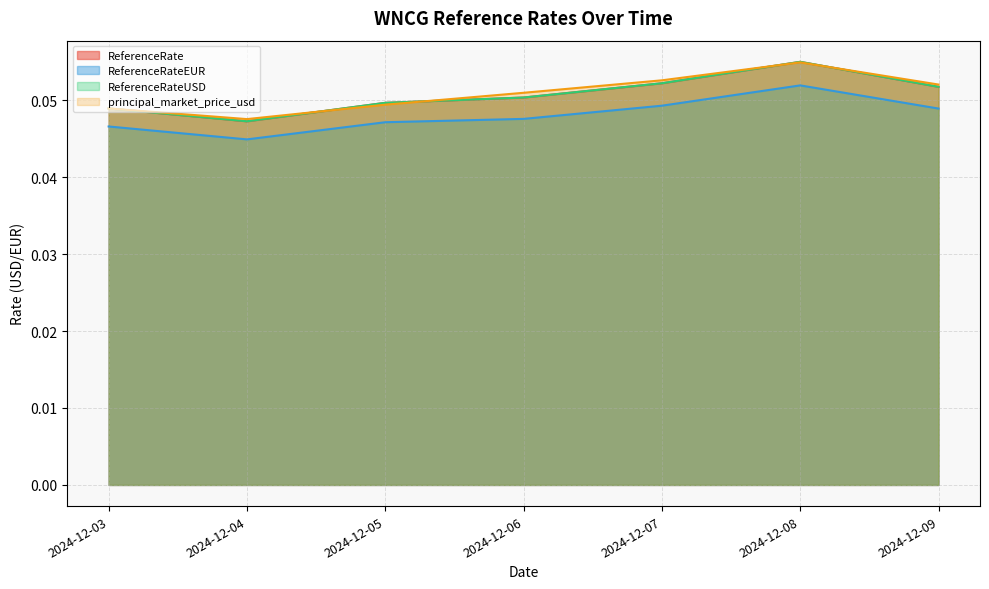

What is the highest value of the ReferenceRateUSD series?

0.1